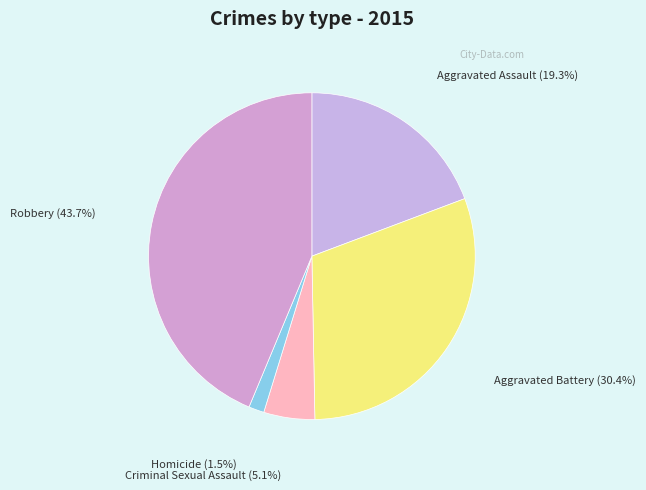

Does any single category account for the majority?

No